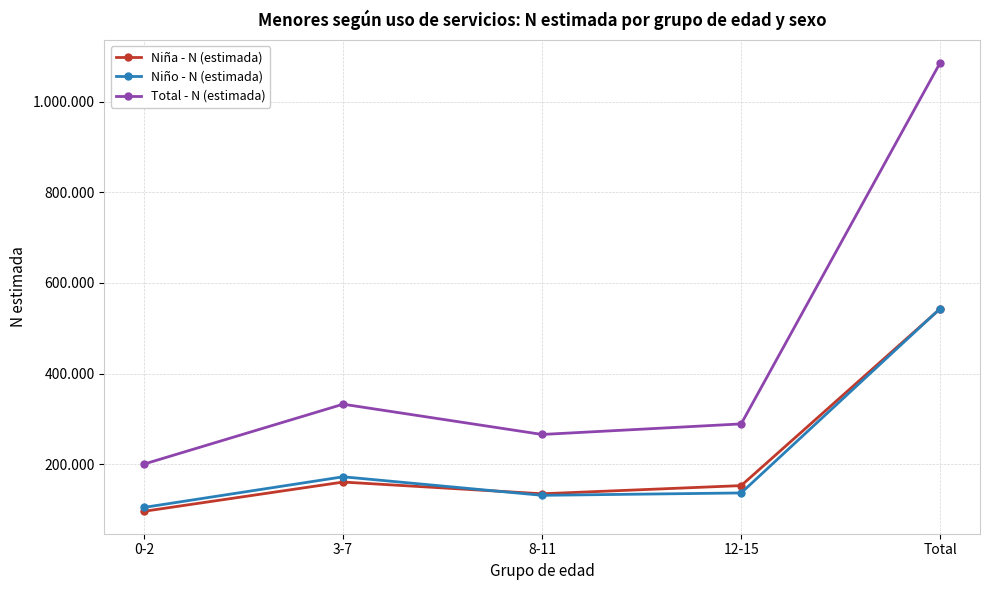

What is the sum of the Total - N (estimada) values at 0-2 and Total?

1286535